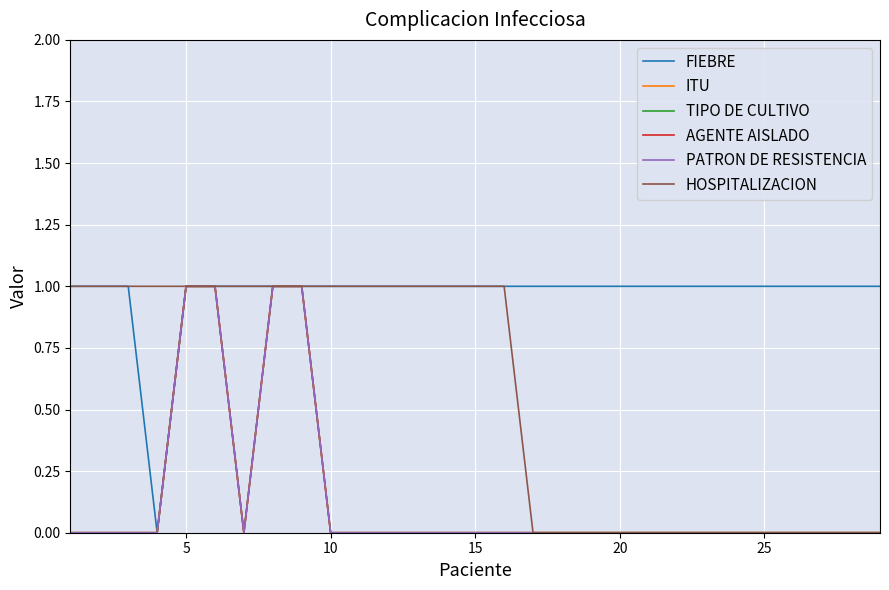

What is the difference between the maximum and minimum values in the HOSPITALIZACION series?

1